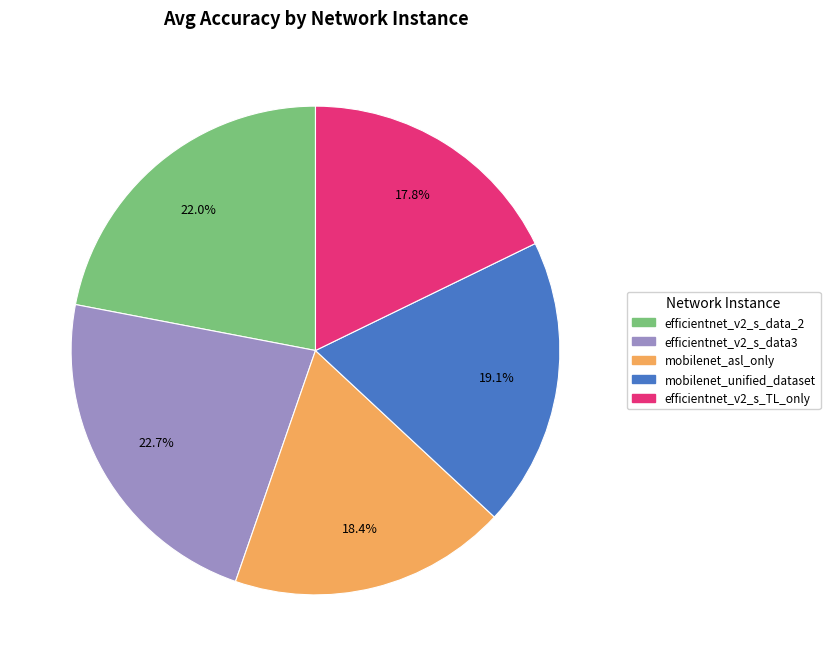

True or false: efficientnet_v2_s_data_2 accounts for 8% of the total.

False